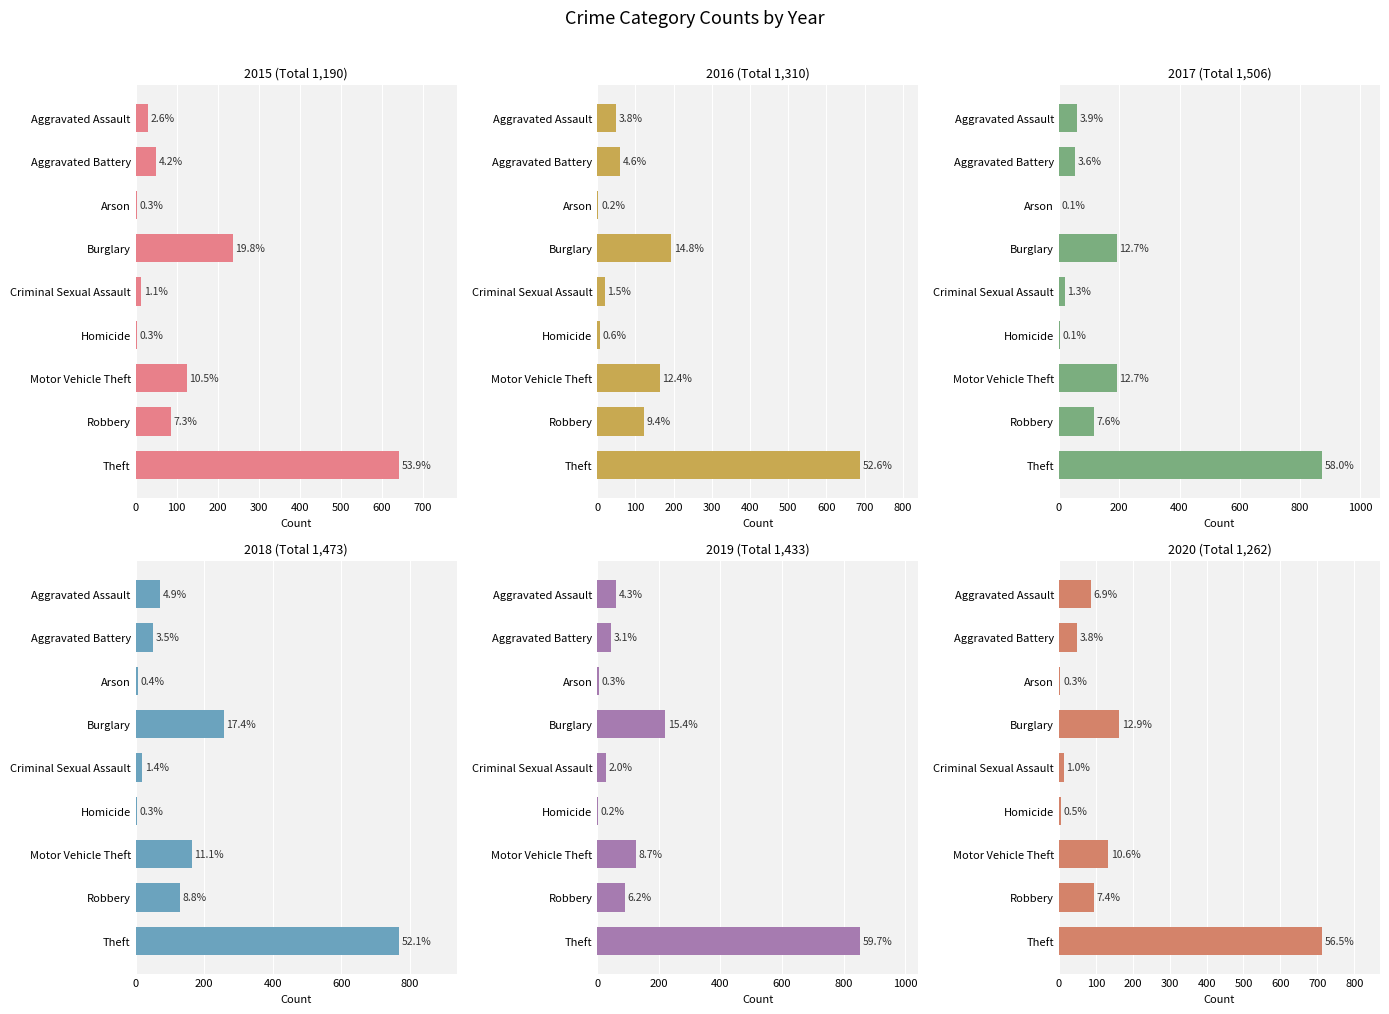

What is the greatest value displayed?

873